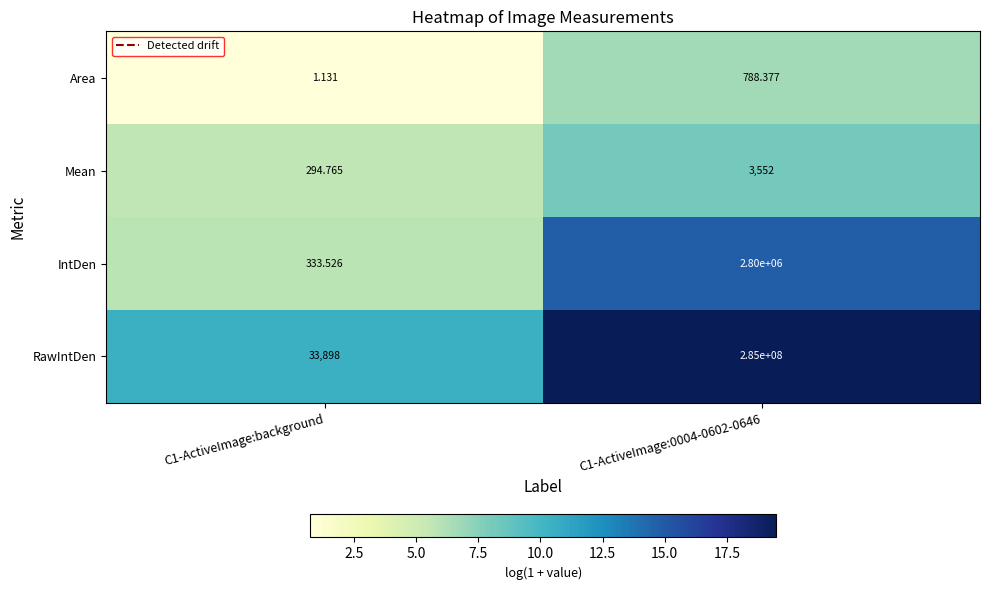

At C1-ActiveImage:background, list the series in order from smallest to largest.

Area, Mean, IntDen, RawIntDen